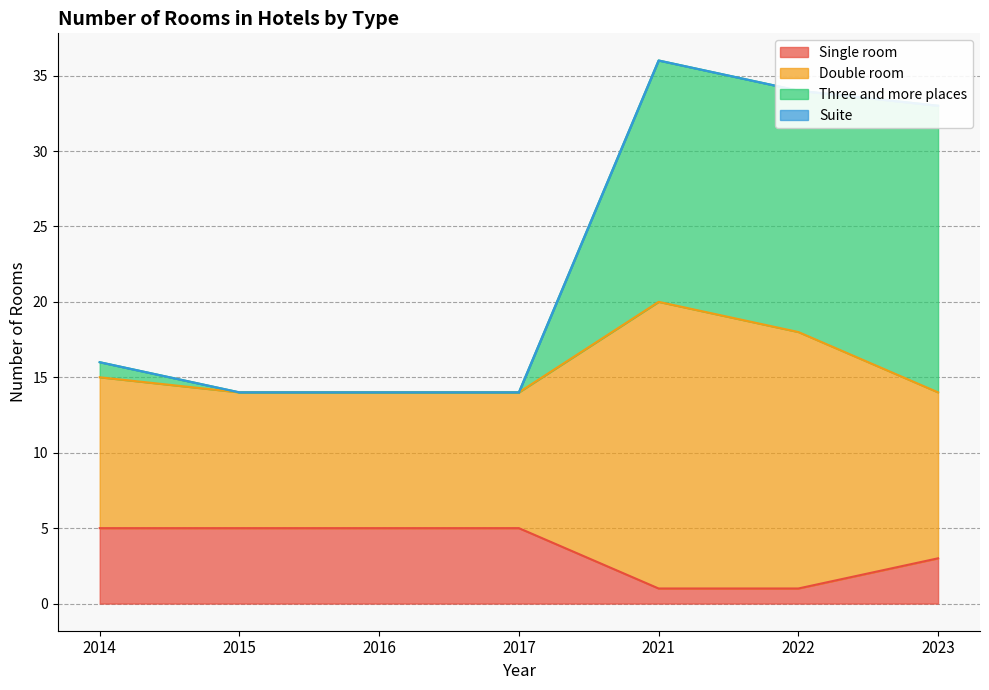

At how many categories does at least one series exceed 24?

3